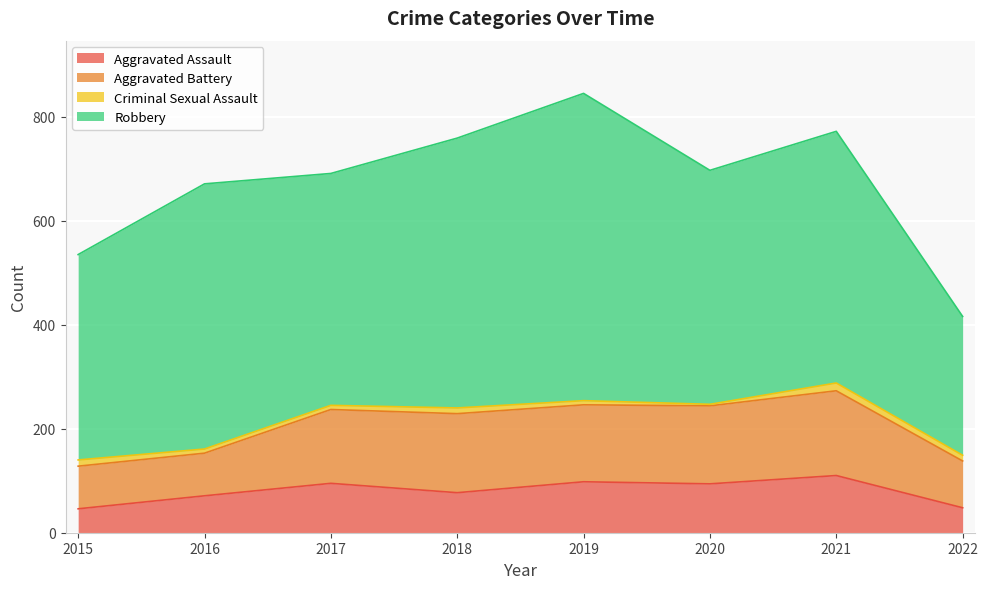

True or false: Robbery and Aggravated Assault intersect in this chart.

False